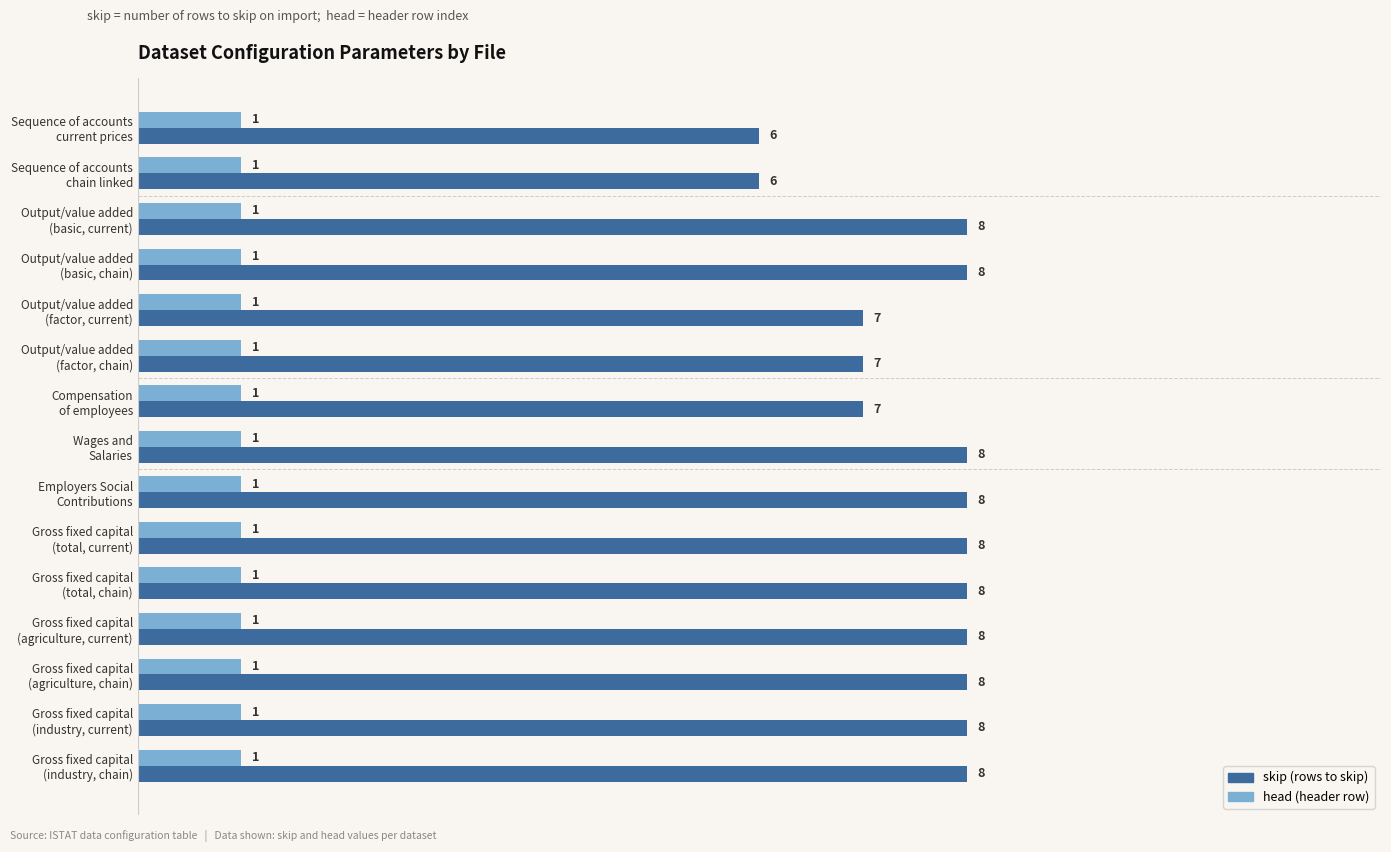

What is the greatest value displayed?

8